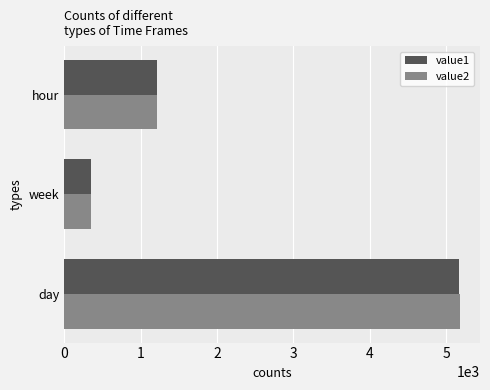

At which category does the chart reach its minimum across all series?

week